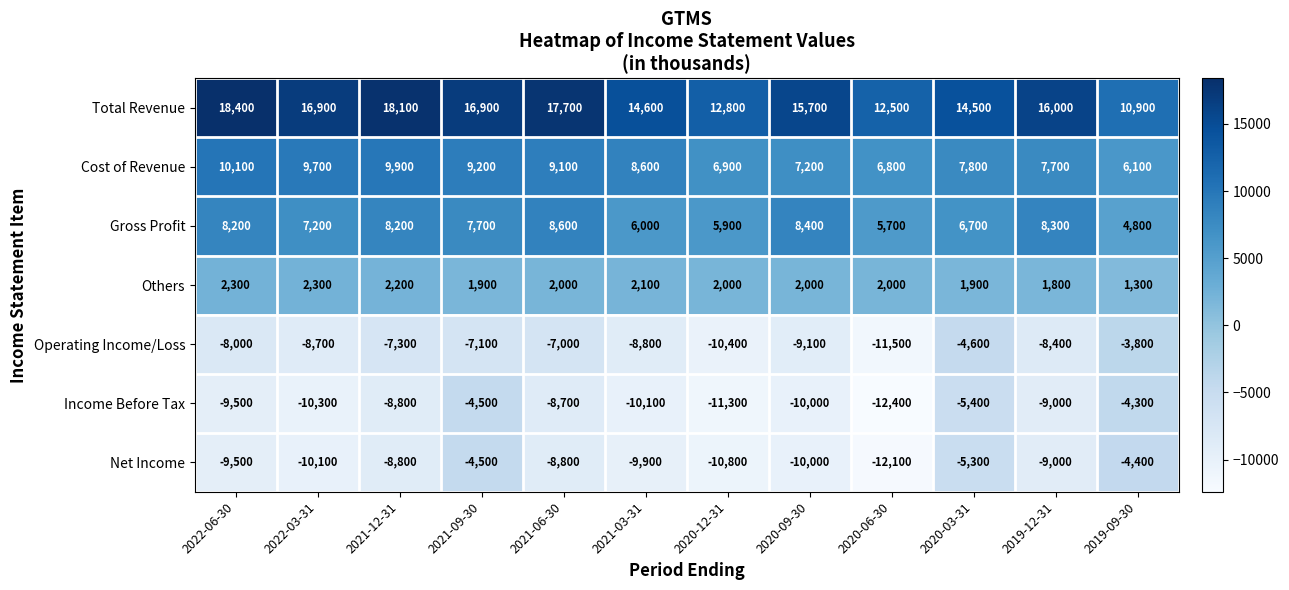

Which series has the widest spread of values?

Income Before Tax